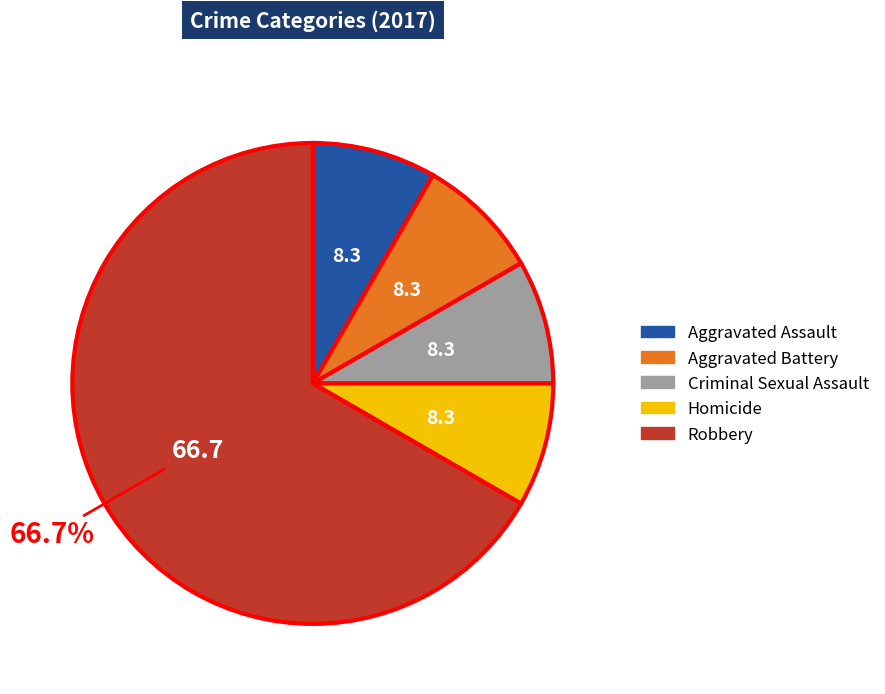

Which category has the biggest portion of the pie?

Robbery